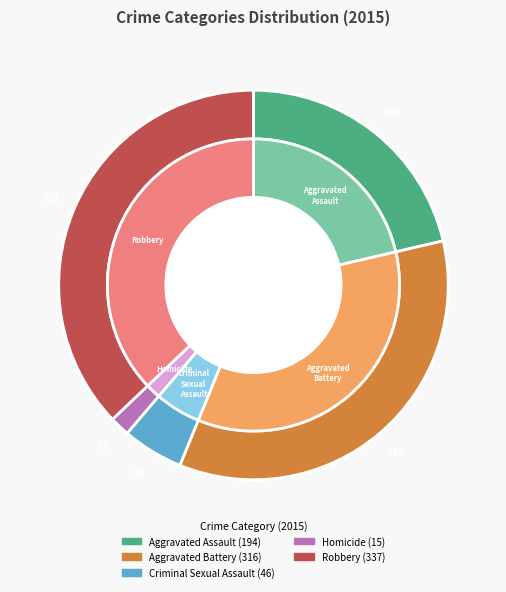

How many slices are in this pie chart?

5